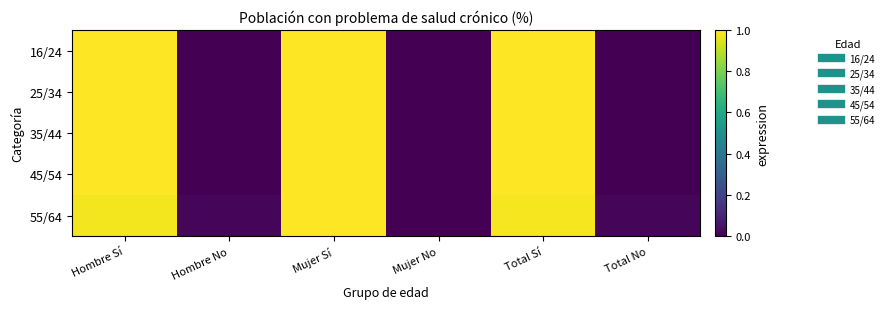

How many distinct data groups are displayed?

5